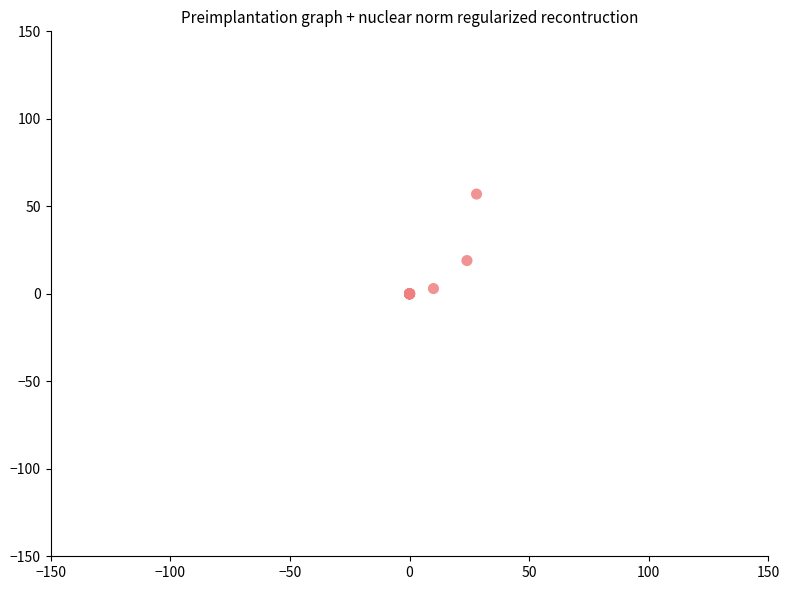

What Y value in the scatter plot is closest to 28?

19